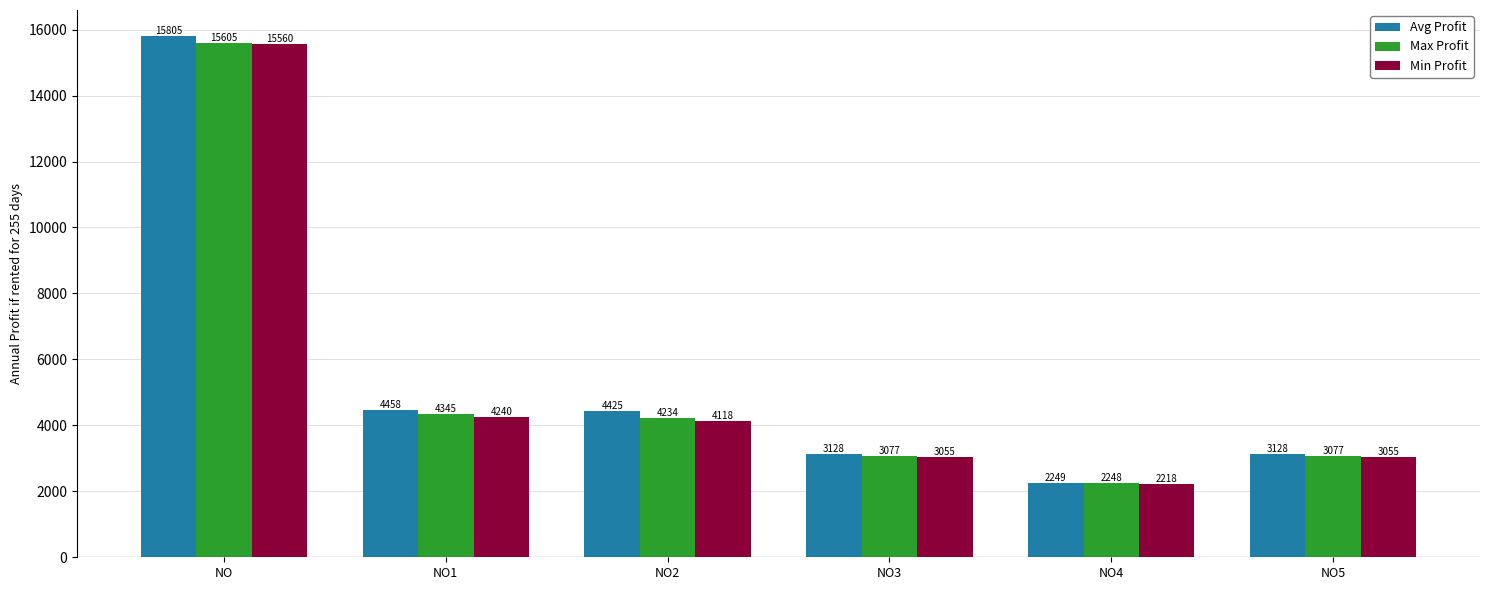

Where does the Min Profit series first go above 4118?

NO